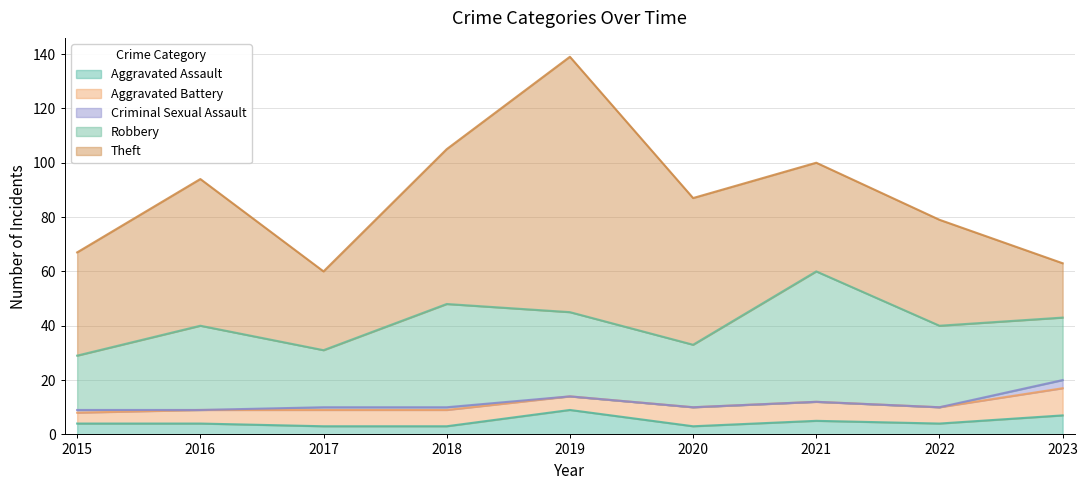

How many lines are shown in the chart?

5